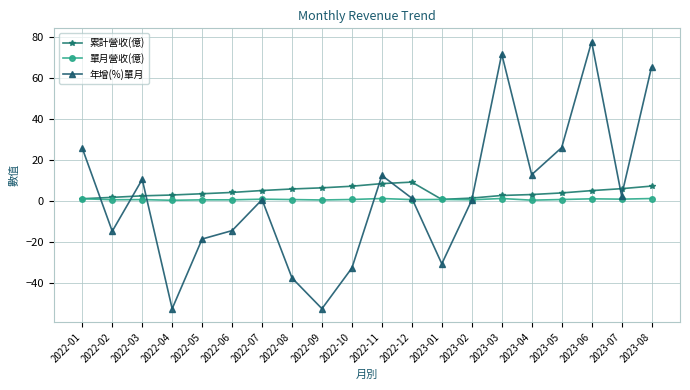

True or false: 單月營收(億) has a value of 0.6 at 2022-09.

True